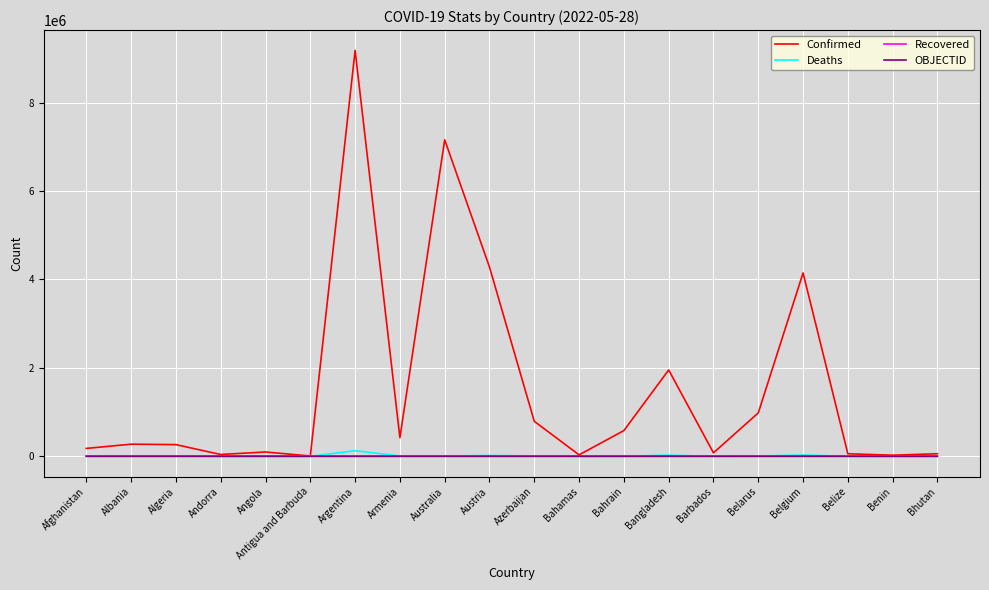

Which series changed the most between Armenia and Bangladesh?

Confirmed